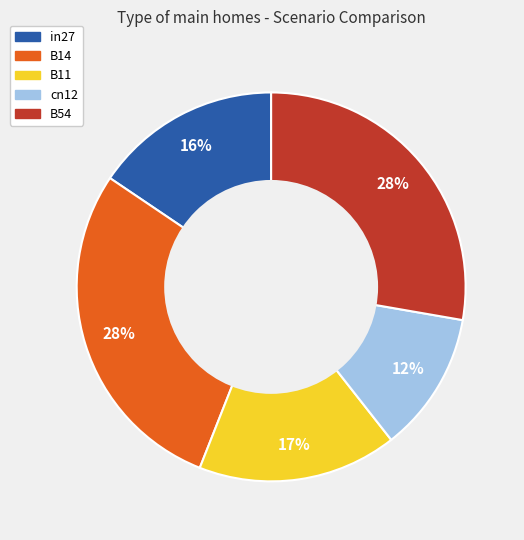

Which has a higher value, cn12 or B54?

B54